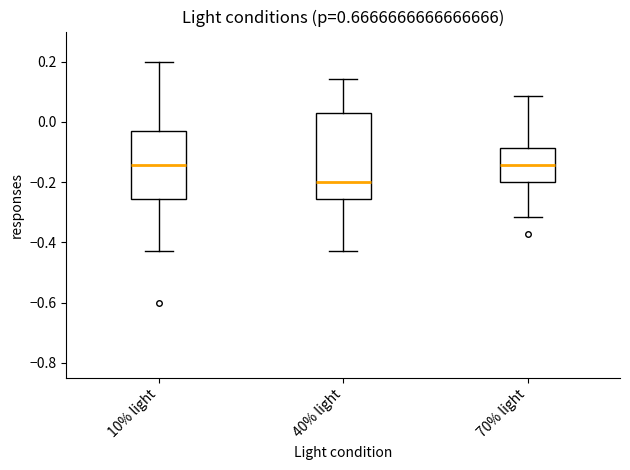

Where does the upper whisker of the box for 40% light end on the y-axis? The values are not printed on the chart, so give them approximately, as read against the axis.

0.14